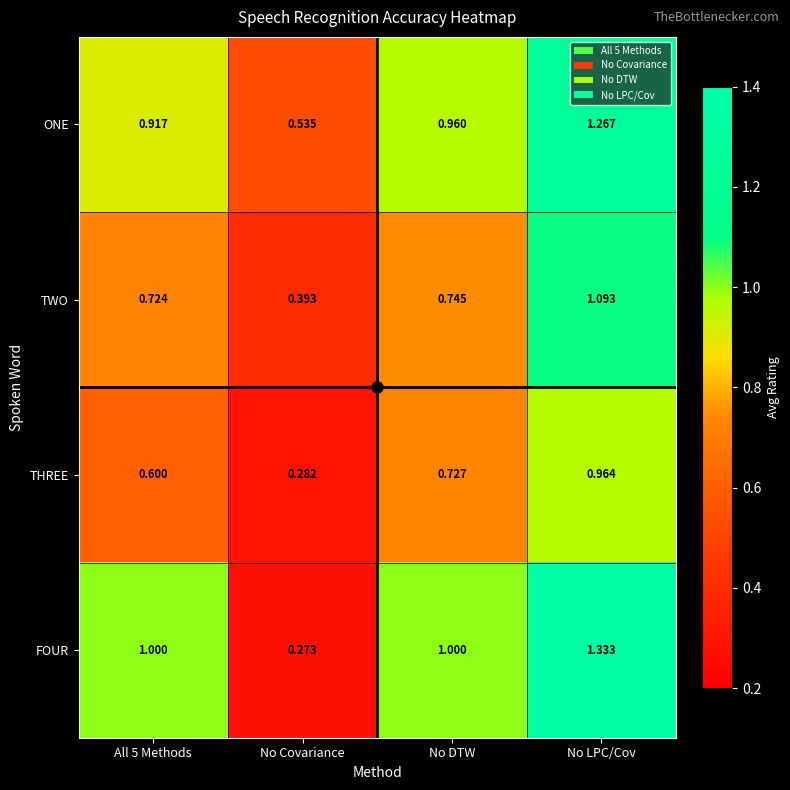

Rank the series at No Covariance from highest to lowest value.

ONE, TWO, THREE, FOUR